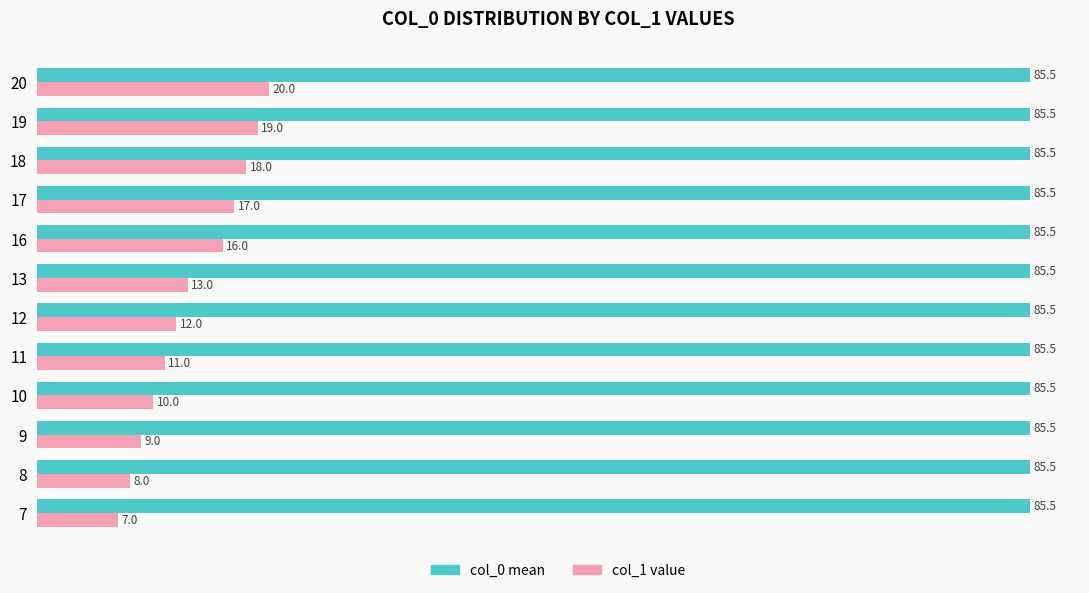

What is the difference between the maximum and minimum values in the col_1 value series?

13.0